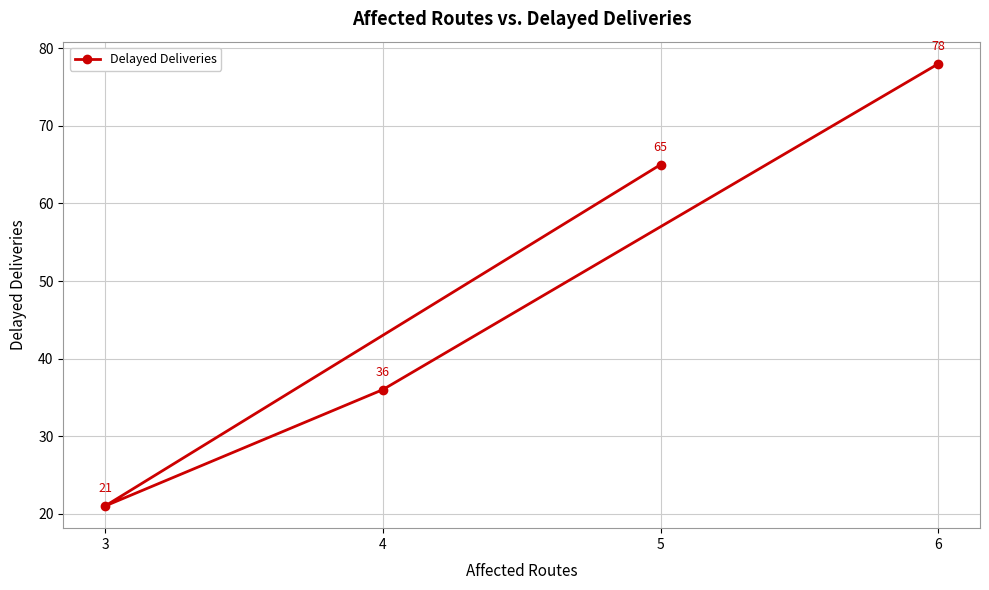

Count the values in the range 36 to 78.

3